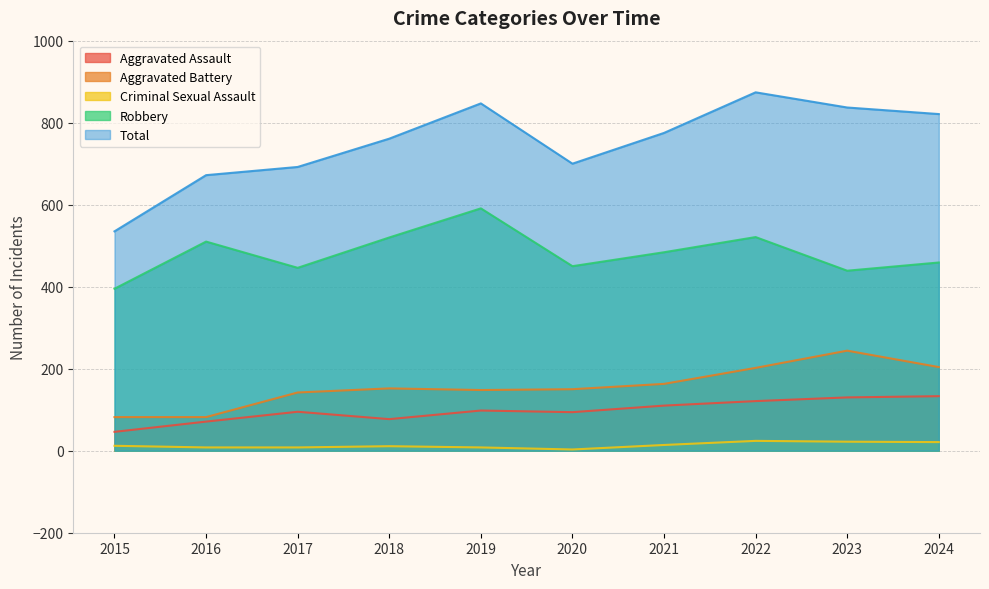

True or false: Robbery and Criminal Sexual Assault intersect in this chart.

False